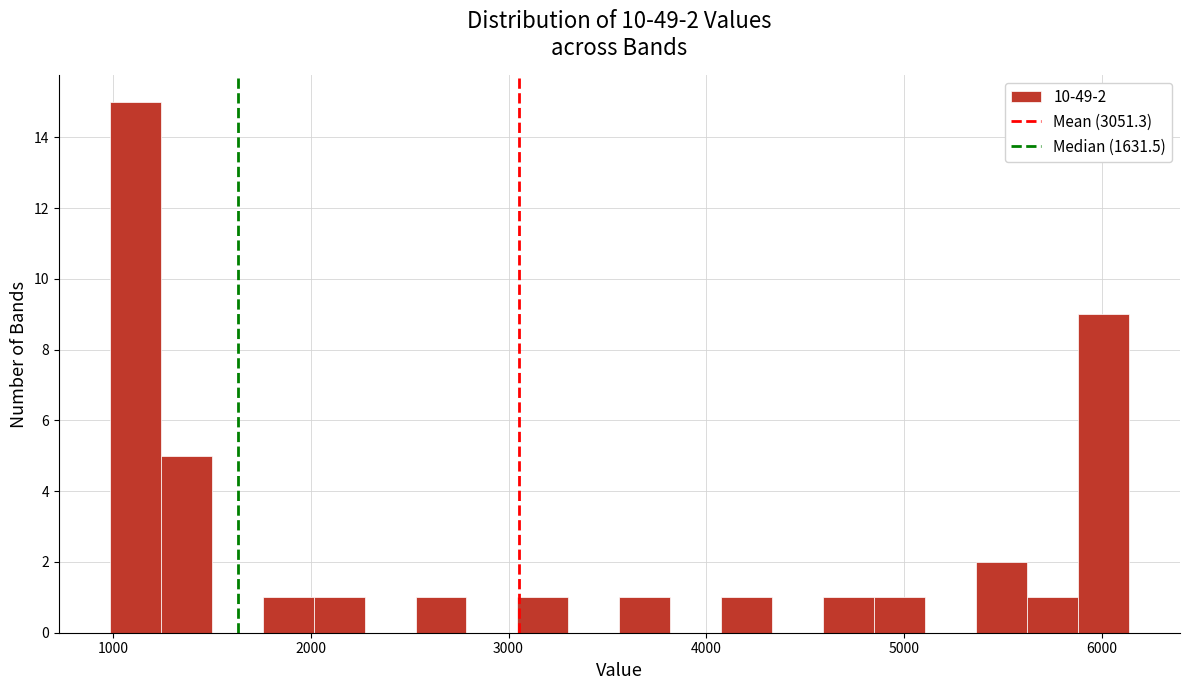

Around what value on the x-axis is the tallest bar? Give the approximate position of its centre, as read against the axis.

1100